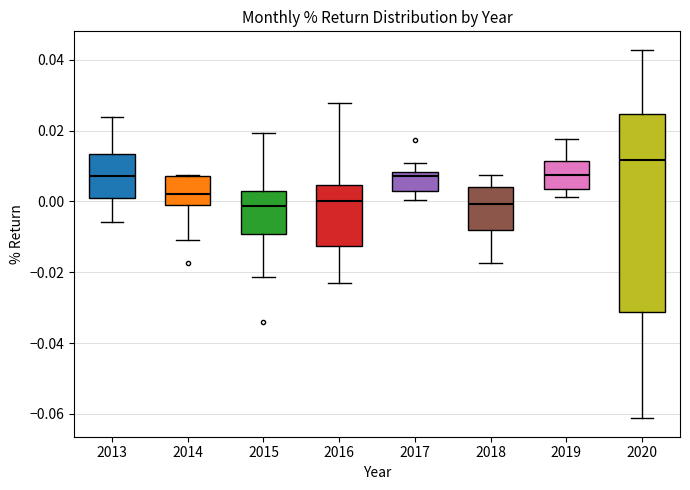

Which box's median line is the highest?

2020